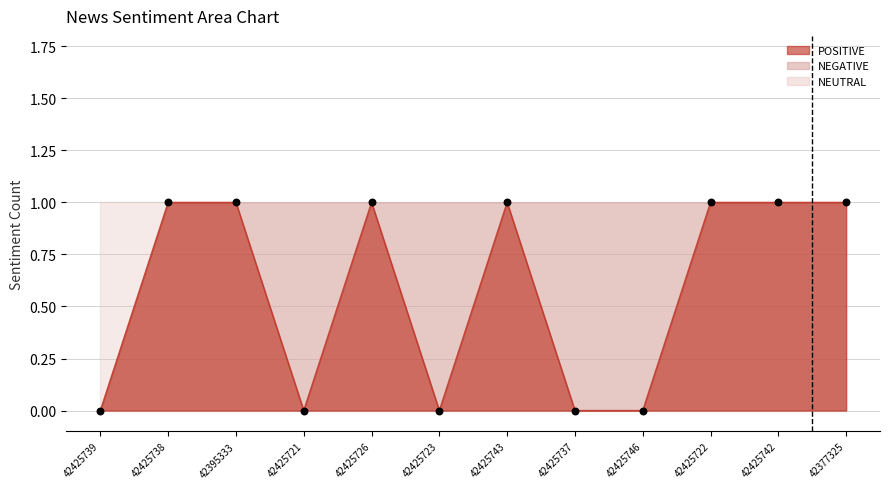

What is the total value across all series at 42425742?

1